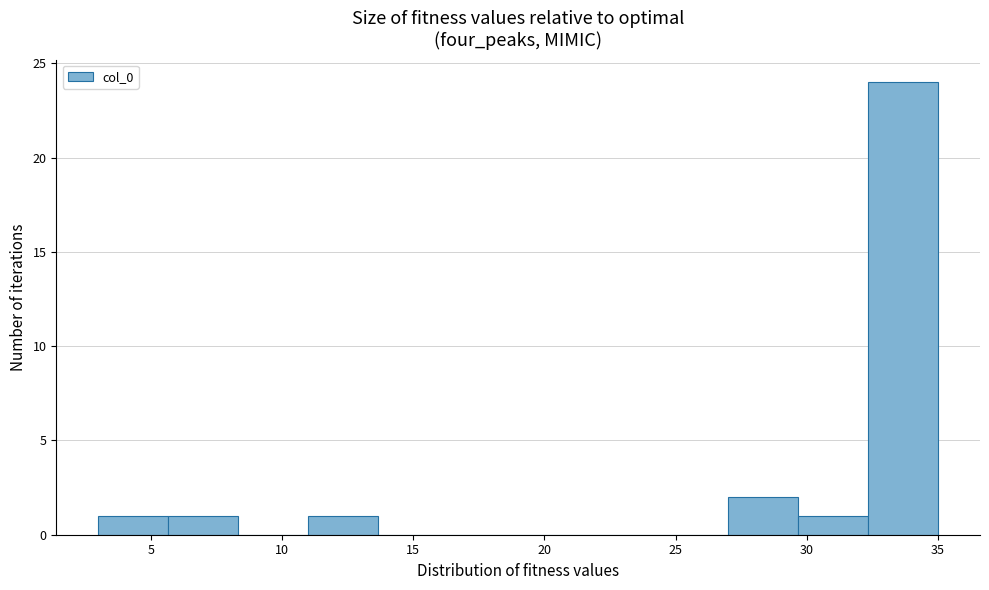

Reading left to right, list every bar in this chart as the range it spans on the x-axis followed by its height. Neither the bar edges nor the heights are printed on the chart, so give them approximately, as read against the axes.

3.0 to 5.5: 1
5.5 to 8.5: 1
8.5 to 11.0: 0
11.0 to 13.5: 1
13.5 to 16.5: 0
16.5 to 19.0: 0
19.0 to 21.5: 0
21.5 to 24.5: 0
24.5 to 27.0: 0
27.0 to 29.5: 2
29.5 to 32.5: 1
32.5 to 35.0: 24